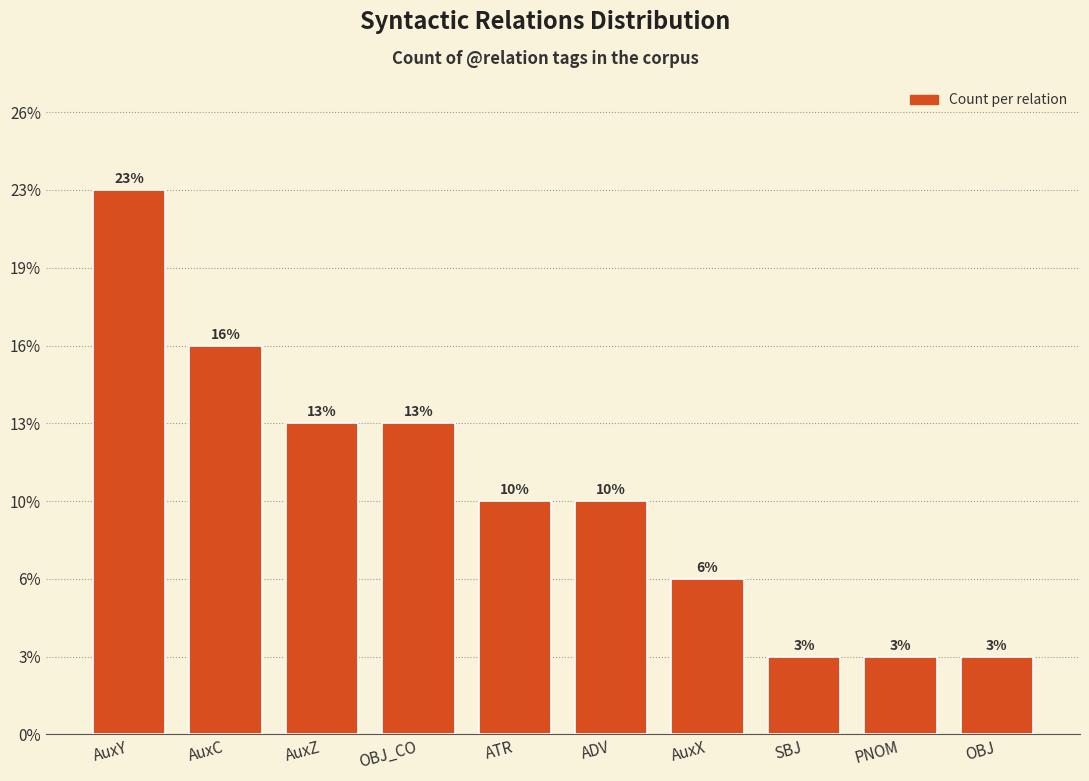

Between PNOM and SBJ, which is larger?

PNOM